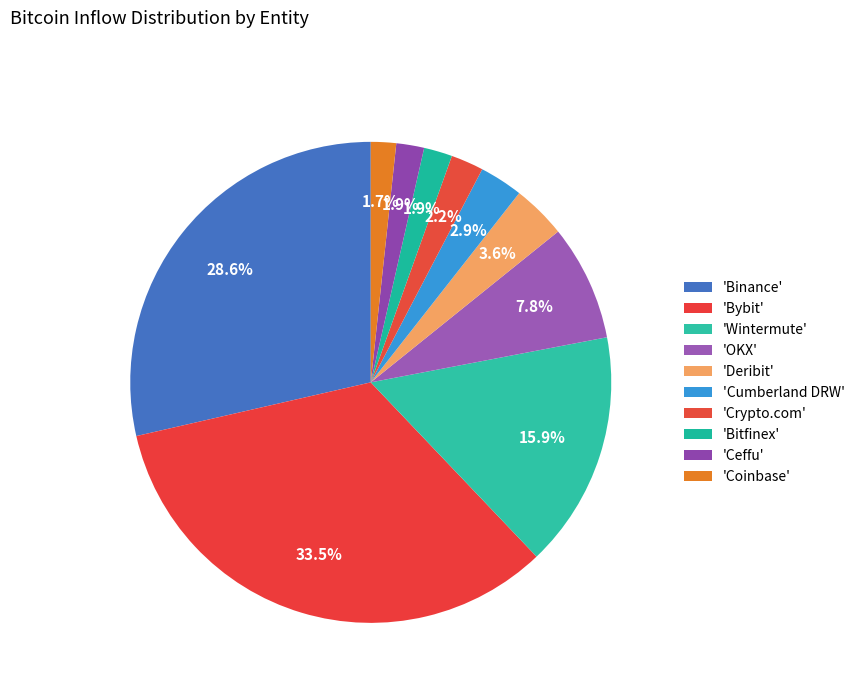

How many segments does this pie chart have?

10